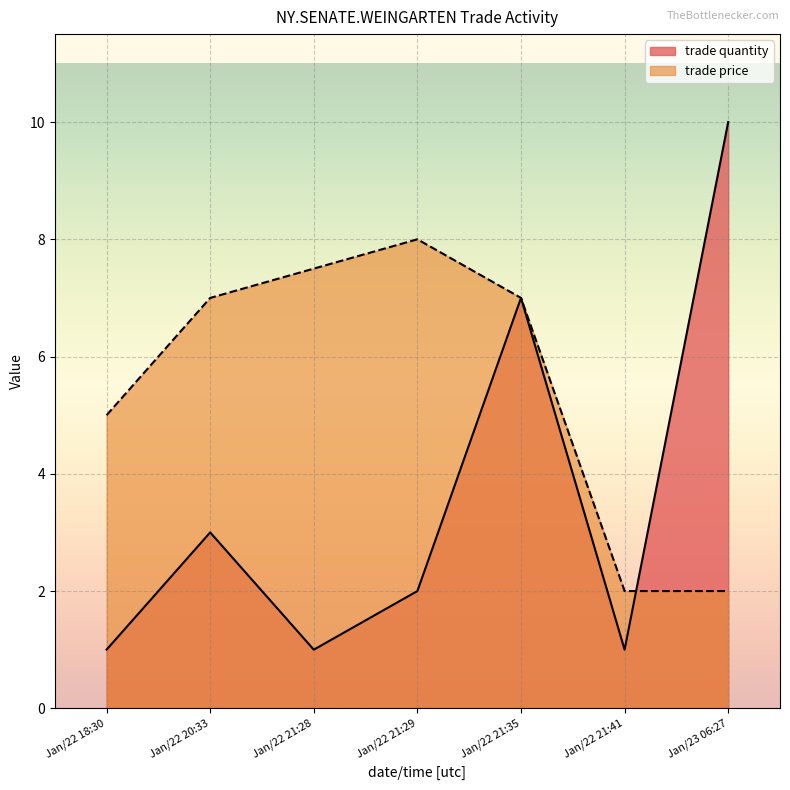

Rank the series by their average value, from lowest to highest.

trade quantity, trade price